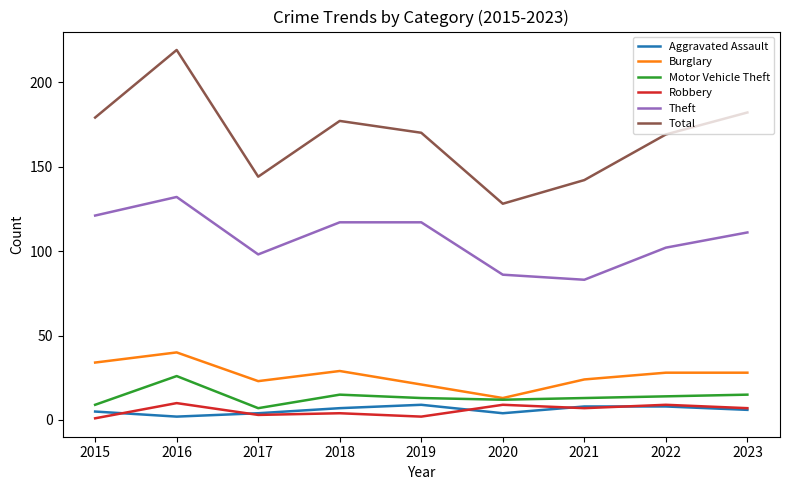

Count the number of data series in this chart.

6